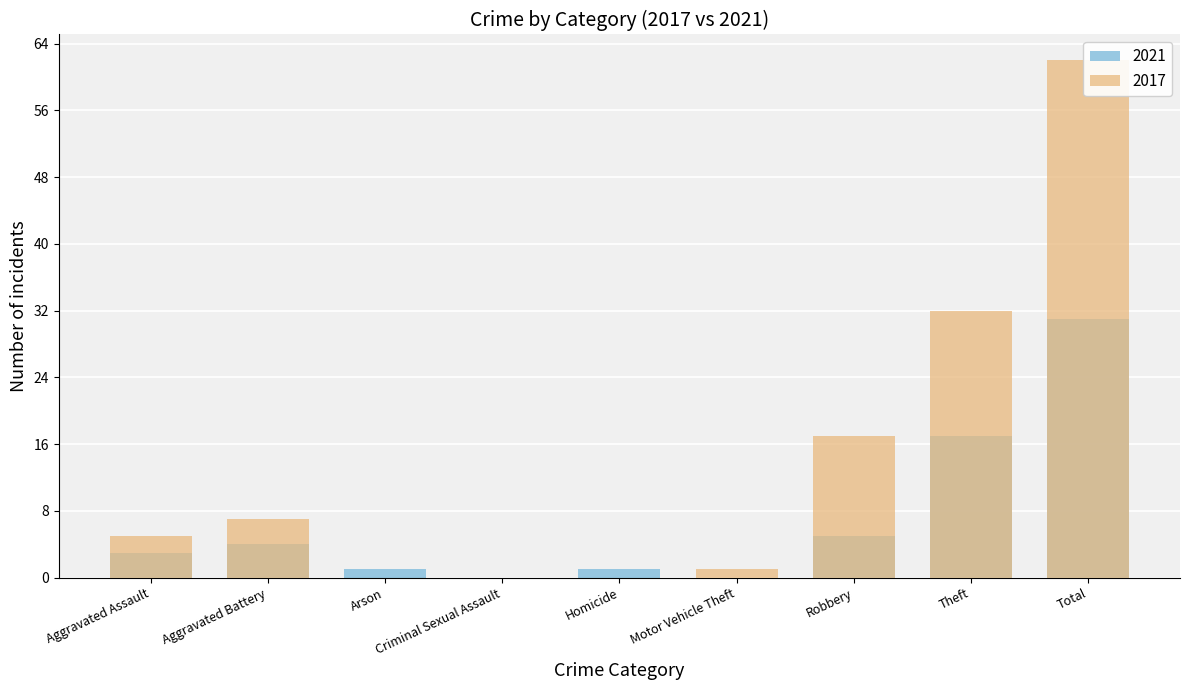

Count the number of categories in the chart.

9